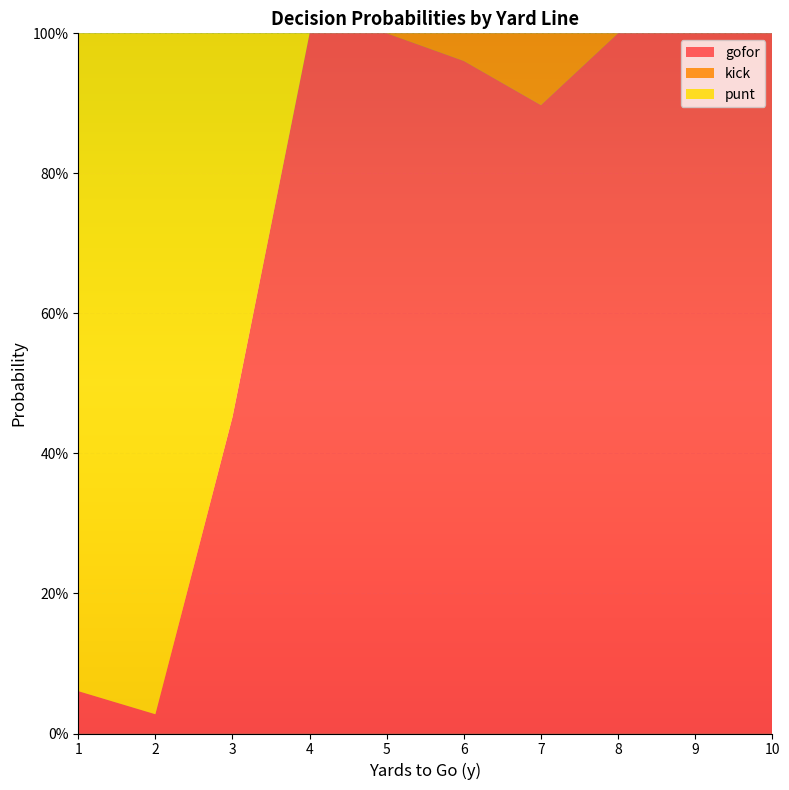

Reading left to right, list all the values displayed in this chart.

punt: 0.9	1.0	0.5	0.0	0.0	0.0	0.0	0.0	0.0	0.0
kick: 0.0	0.0	0.0	0.0	0.0	0.0	0.1	0.0	0.0	0.0
gofor: 0.1	0.0	0.5	1.0	1.0	1.0	0.9	1.0	1.0	1.0